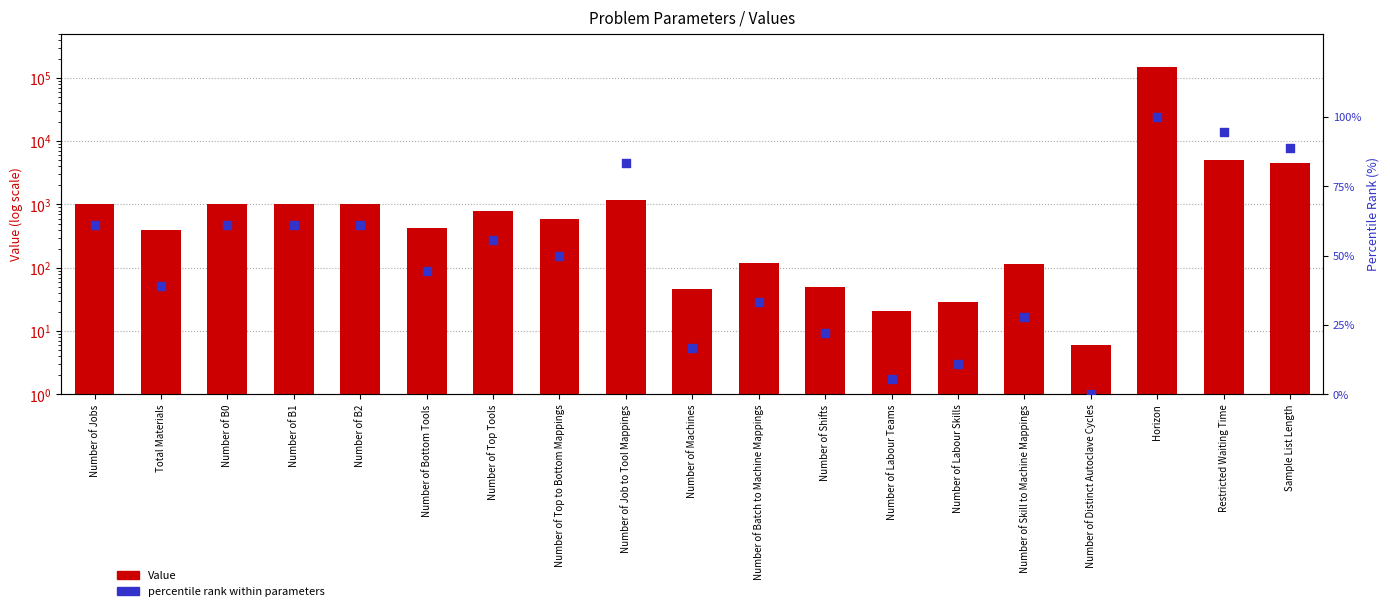

What is the total value across all series at Number of Top to Bottom Mappings?

635.0